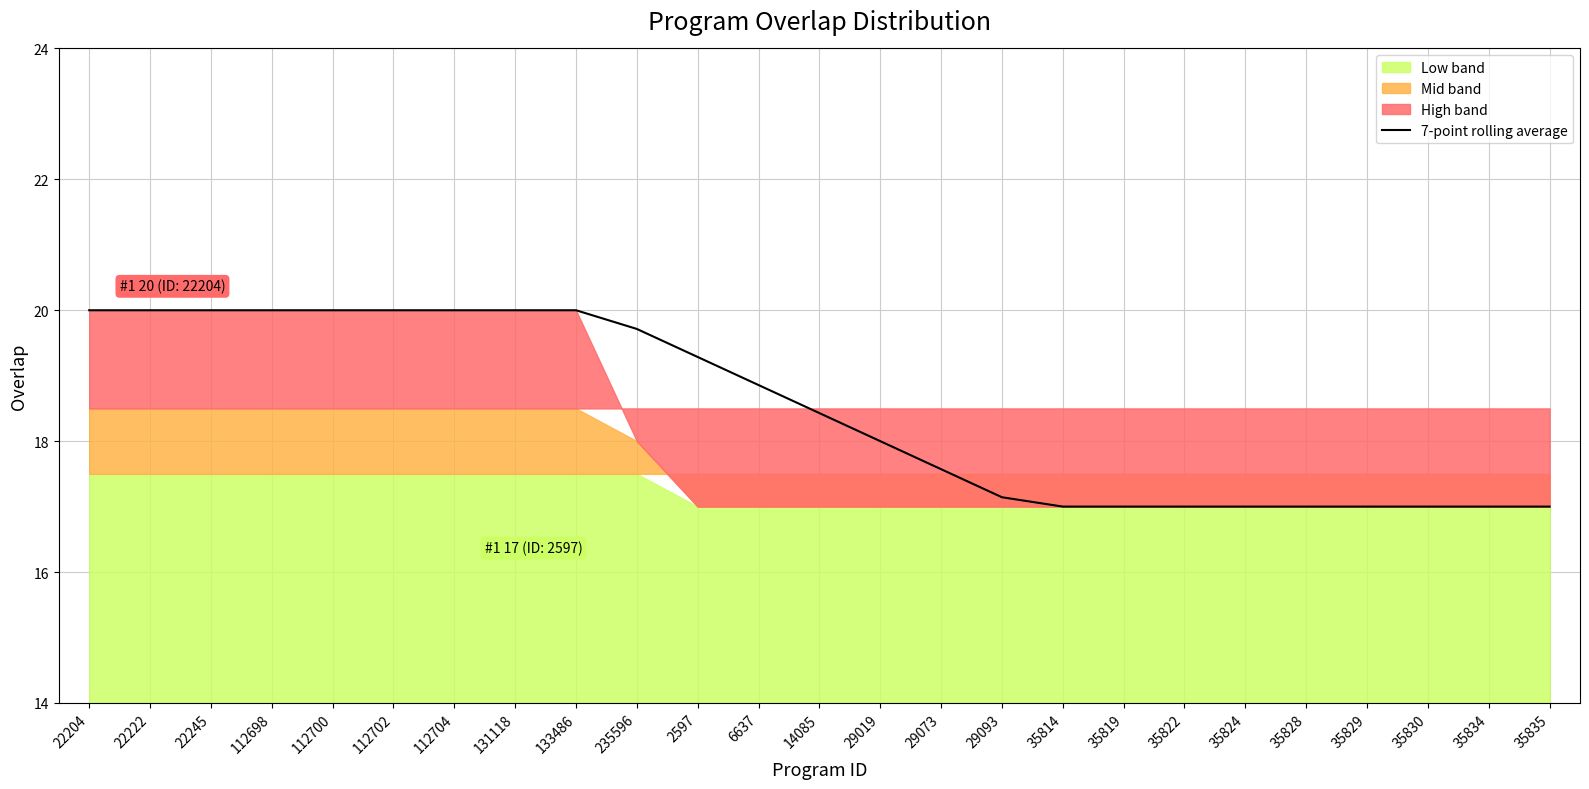

Reading right to left, what are all the values shown in this chart?

17.0	17.0	17.0	17.0	17.0	17.0	17.0	17.0	17.0	17.1	17.6	18.0	18.4	18.9	19.3	19.7	20.0	20.0	20.0	20.0	20.0	20.0	20.0	20.0	20.0